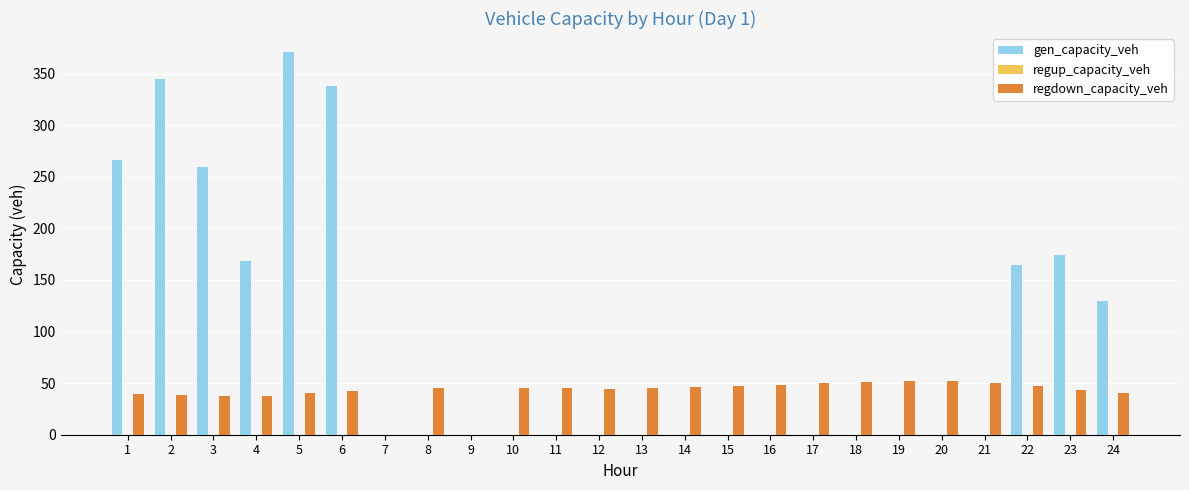

What is the total value across all series at 6?

380.1